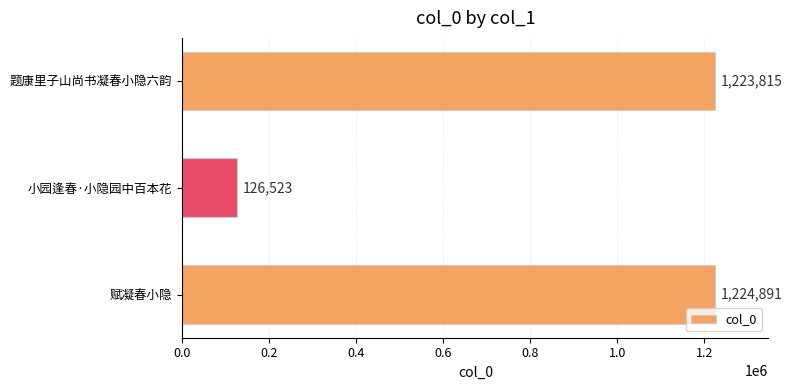

What is the difference between the maximum and second lowest values?

1076